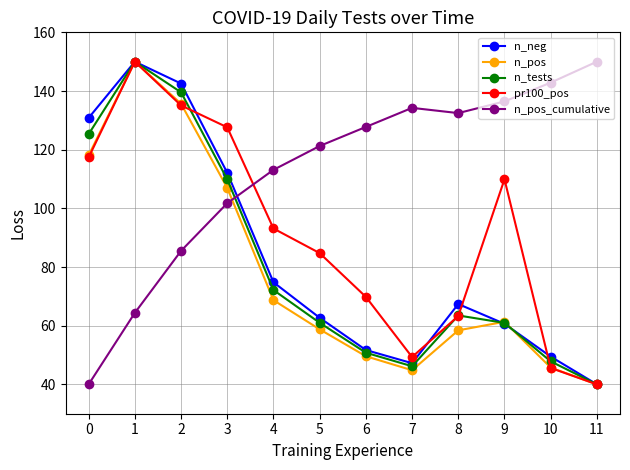

What is the value of the n_neg point at the 10th from the left?

60.7